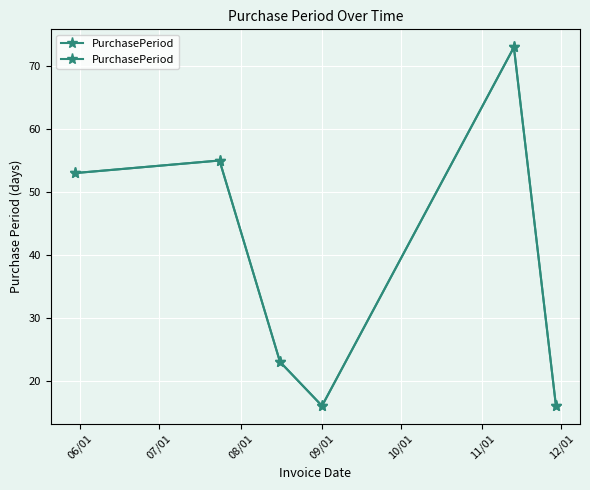

Where is the first local minimum?

09/01